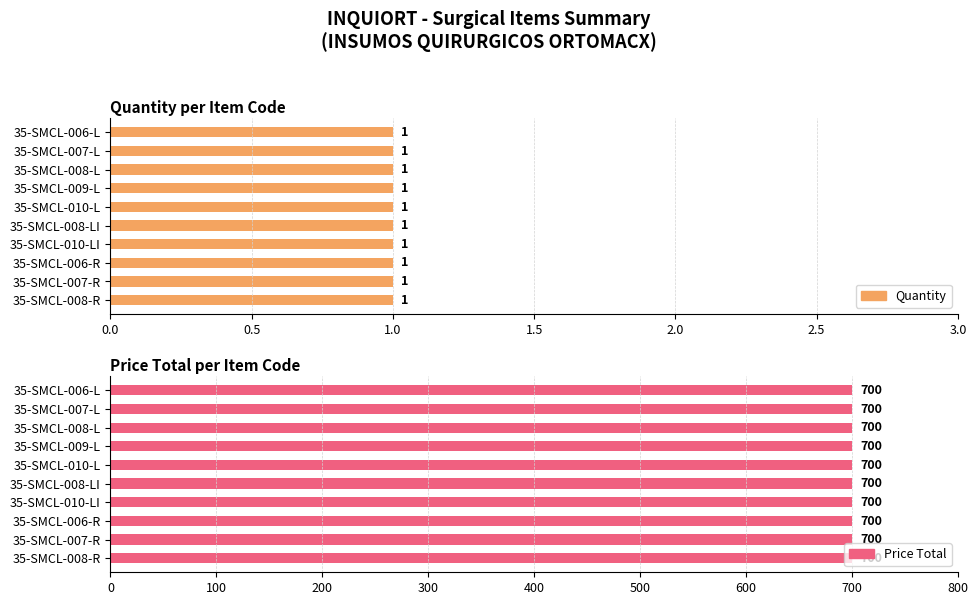

Between 35-SMCL-009-L and 35-SMCL-007-R, which is larger?

35-SMCL-009-L